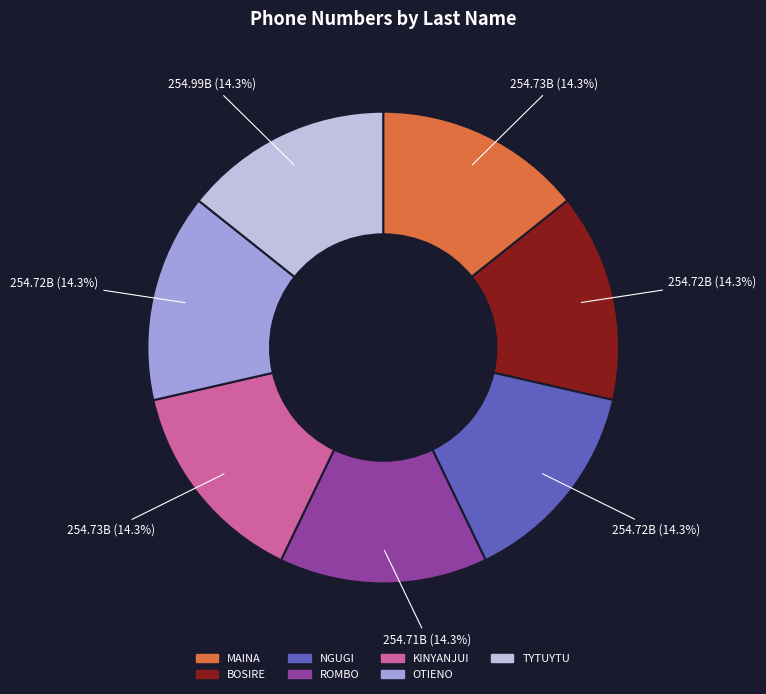

To the nearest percent, what is the average slice percentage?

14%